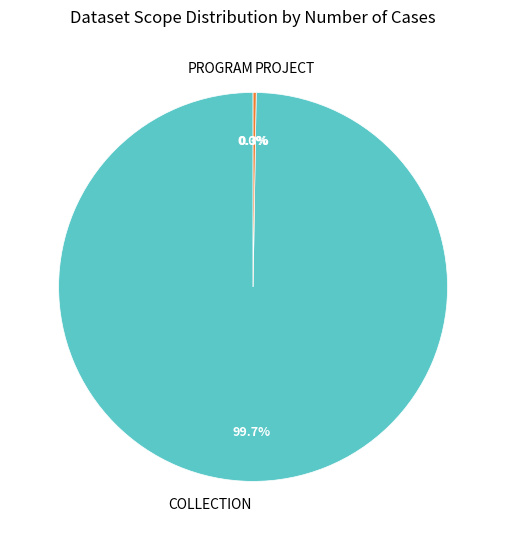

What is the majority slice?

COLLECTION